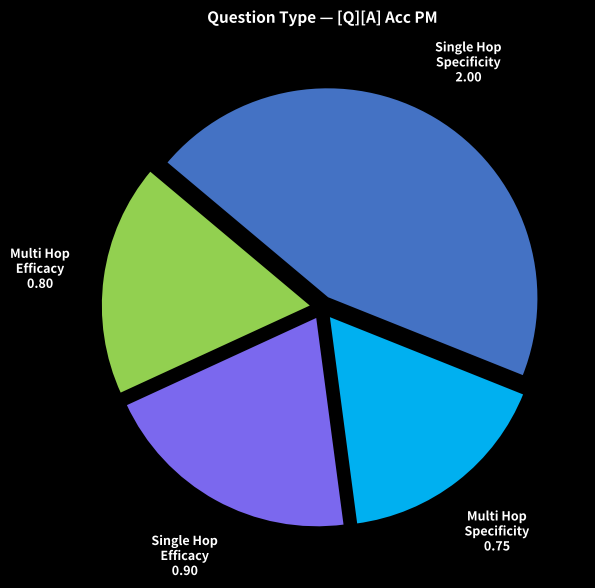

Is there a majority slice in this chart?

No